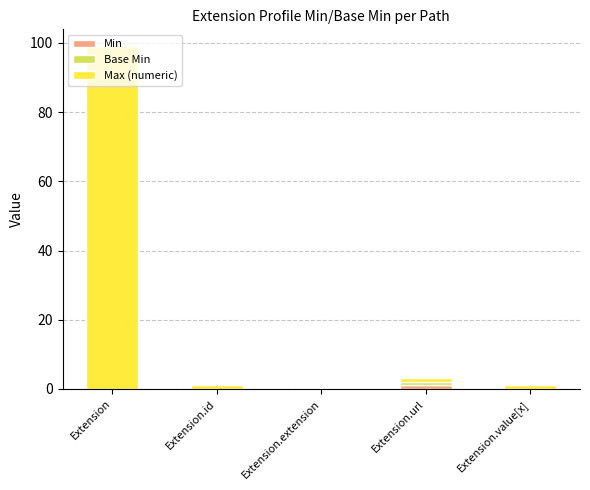

Count the number of categories in the chart.

5